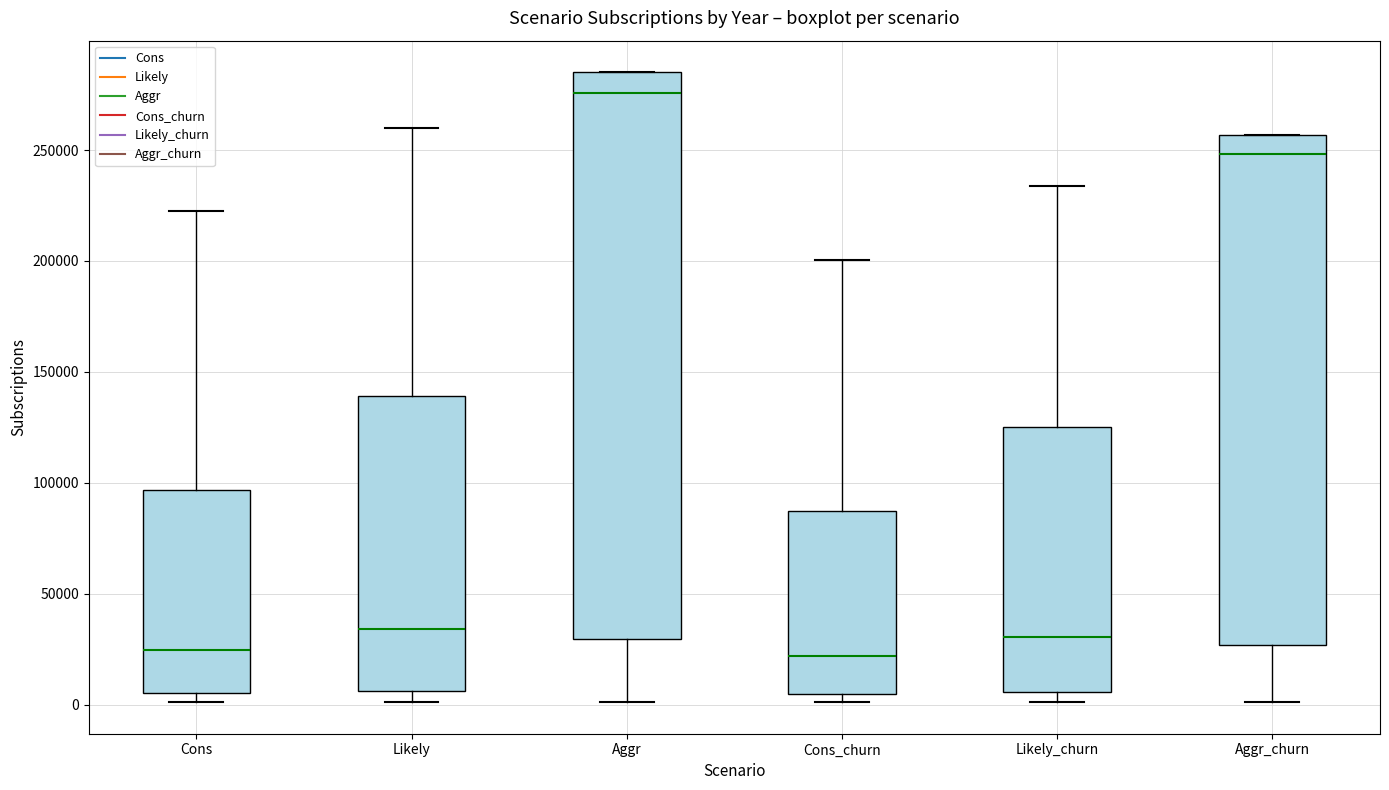

Which box has the highest median line?

Aggr